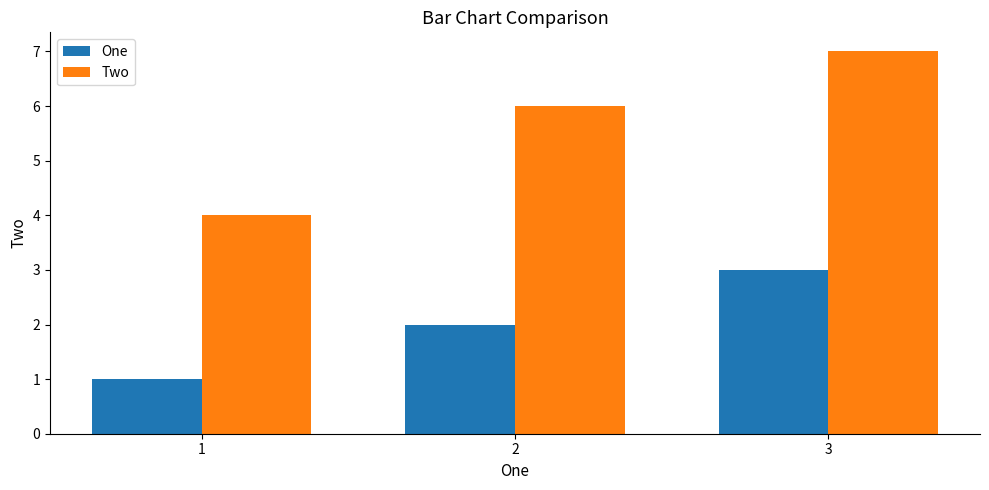

How many Two values are between 4 and 7?

3